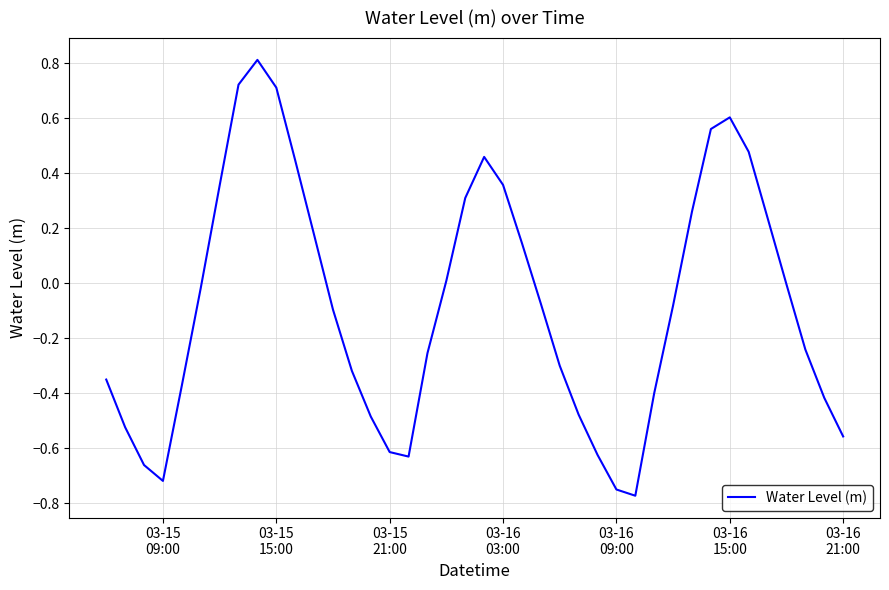

What is the maximum value shown in the chart?

0.8